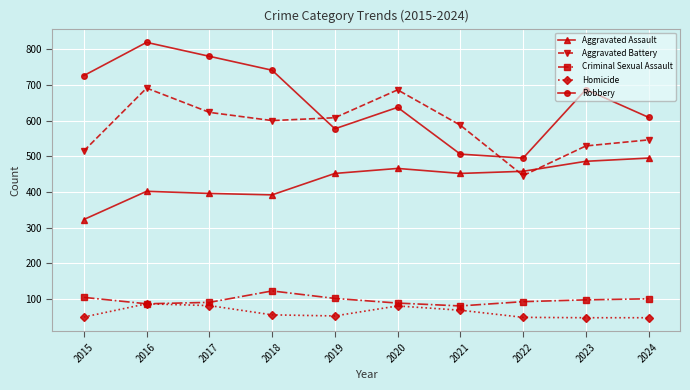

What is the difference between the maximum and minimum values in the Criminal Sexual Assault series?

42